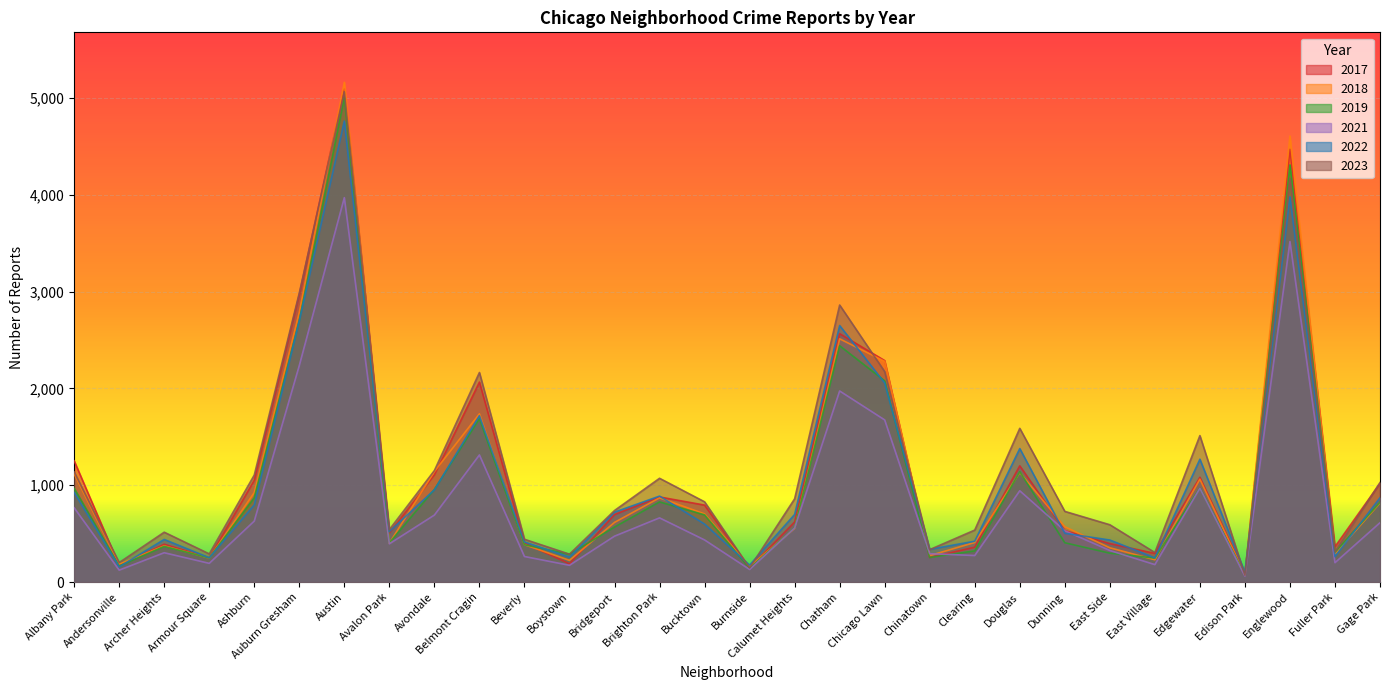

What position from the left is Edgewater?

26